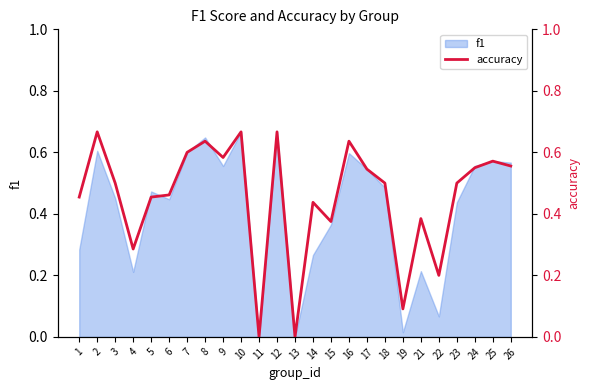

List the labels in order of value, largest first.

2, 10, 12, 8, 16, 7, 9, 25, 26, 24, 17, 3, 18, 23, 6, 1, 5, 14, 21, 15, 4, 22, 19, 11, 13